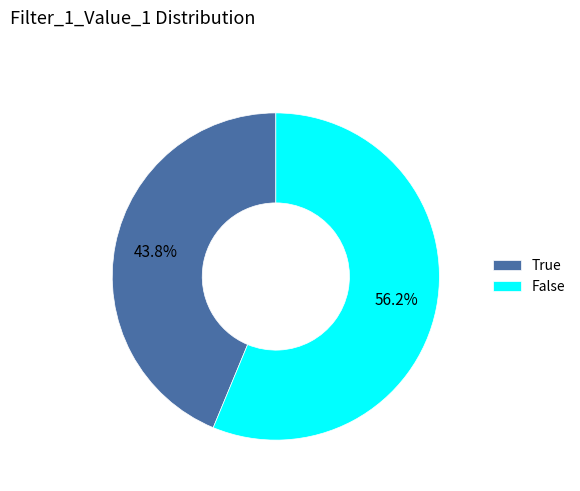

Between True and False, which is larger?

False